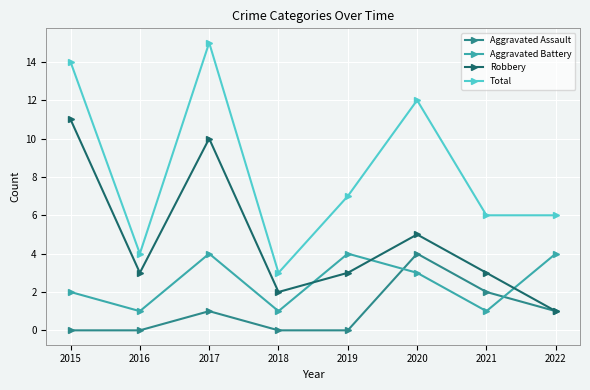

In Robbery, how many points are lower than both neighbors (excluding endpoints)?

2